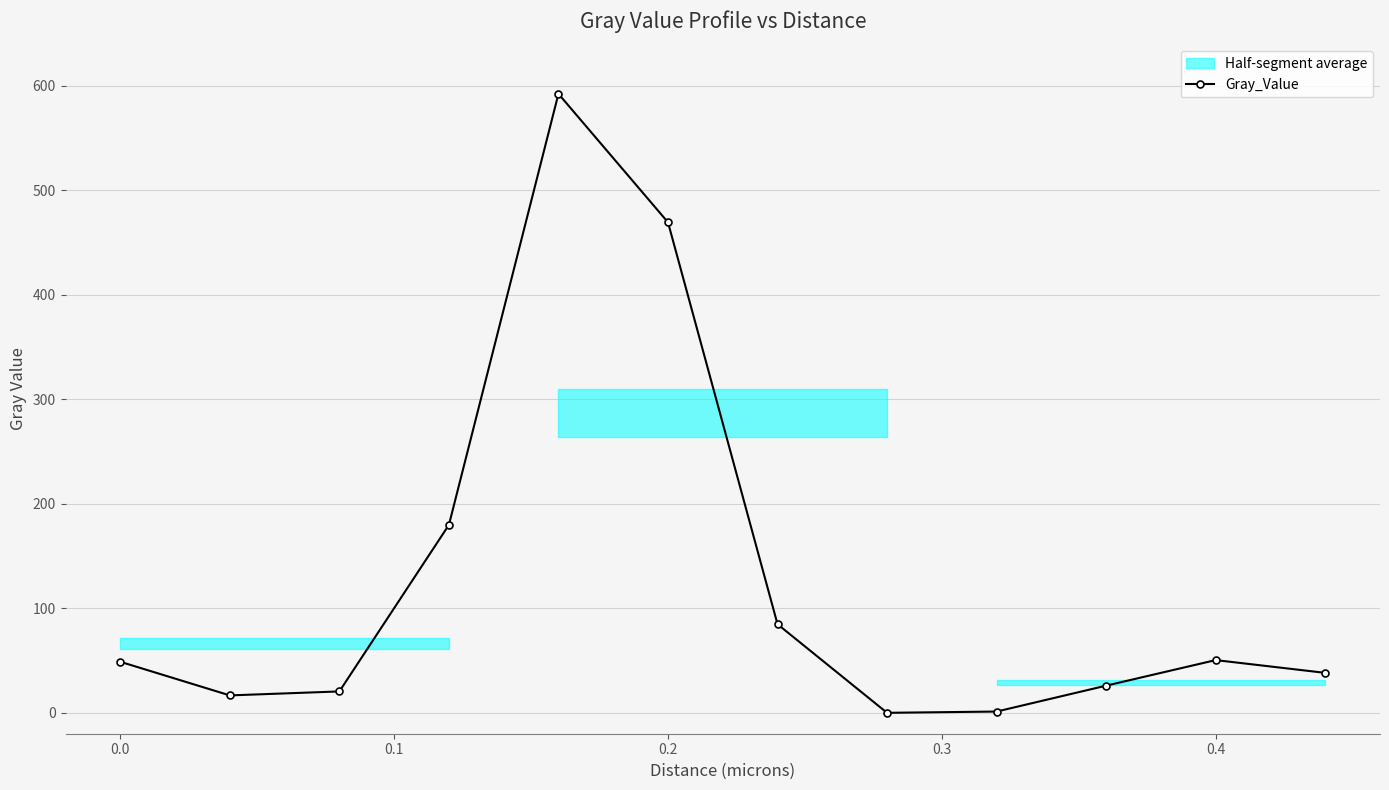

What is the value of the 7th point from the left?

84.7